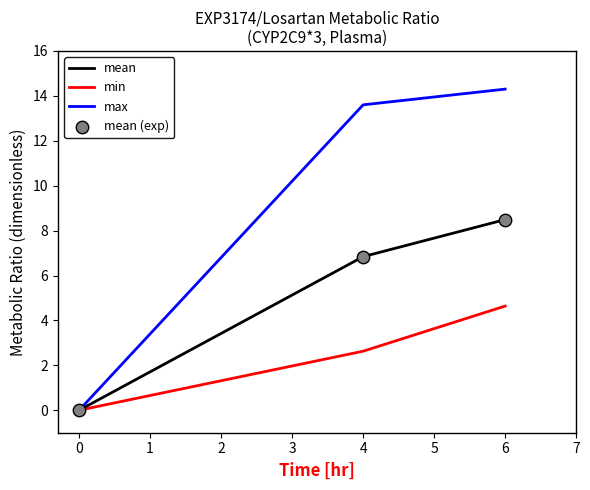

Where does the mean series first go above 6?

4